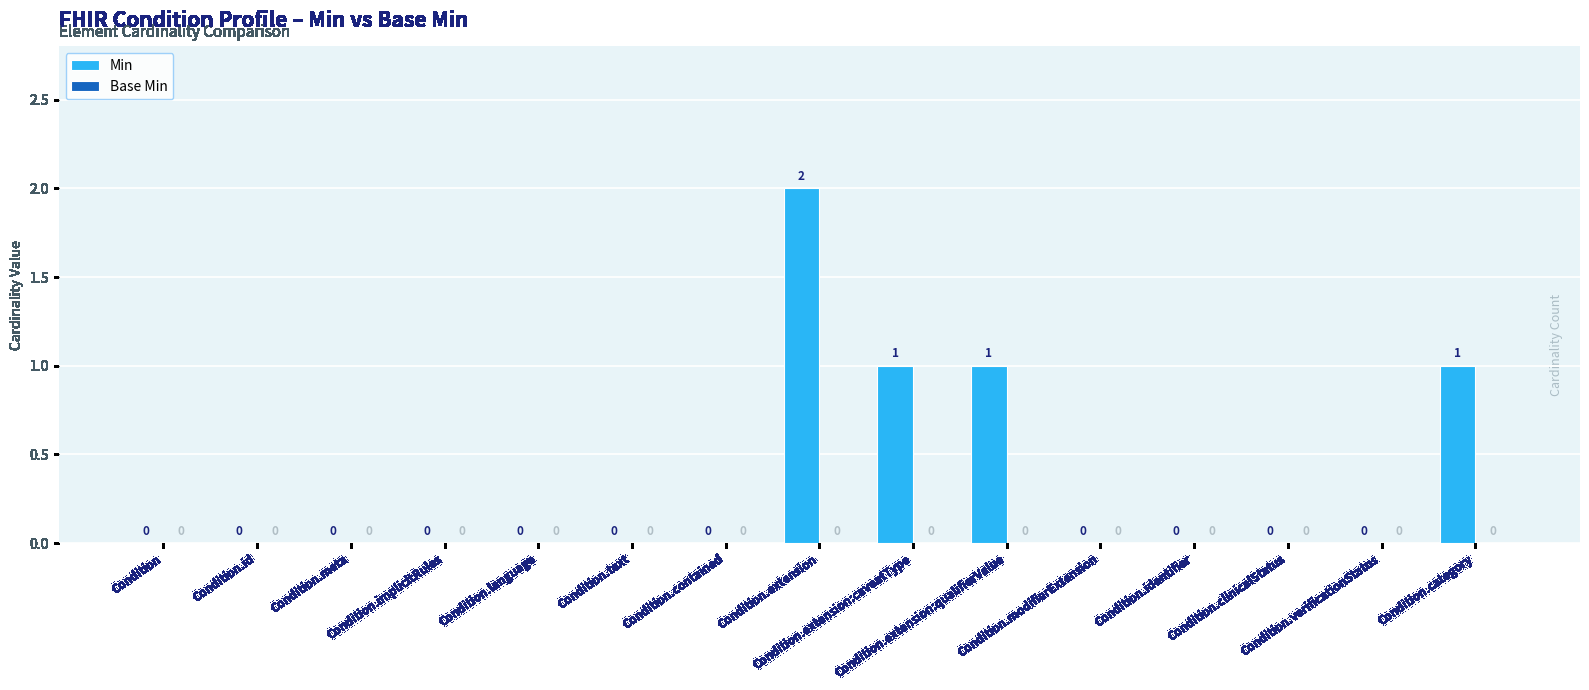

How many values are between 0 and 1?

14